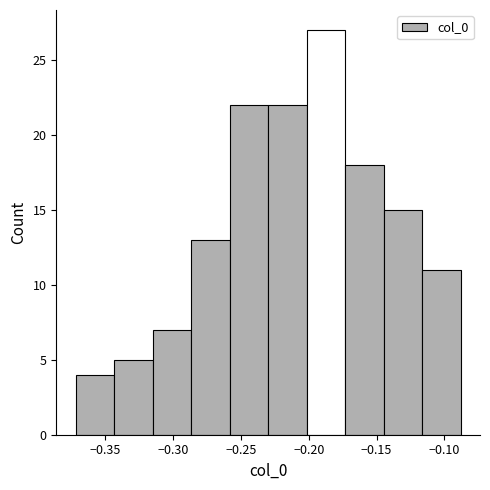

Which range on the x-axis has the tallest bar?

-0.200 to -0.175